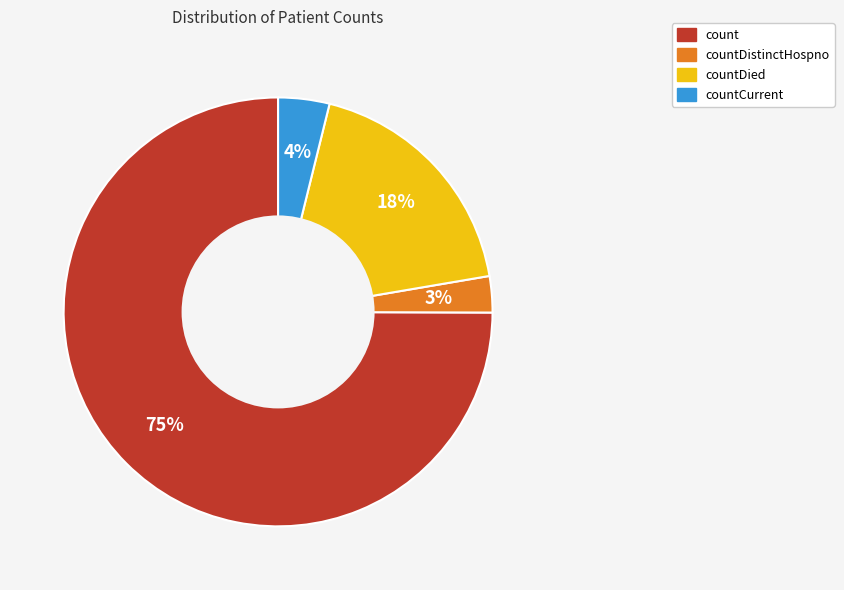

To the nearest percent, what is the difference between the largest and smallest slice percentages?

72%